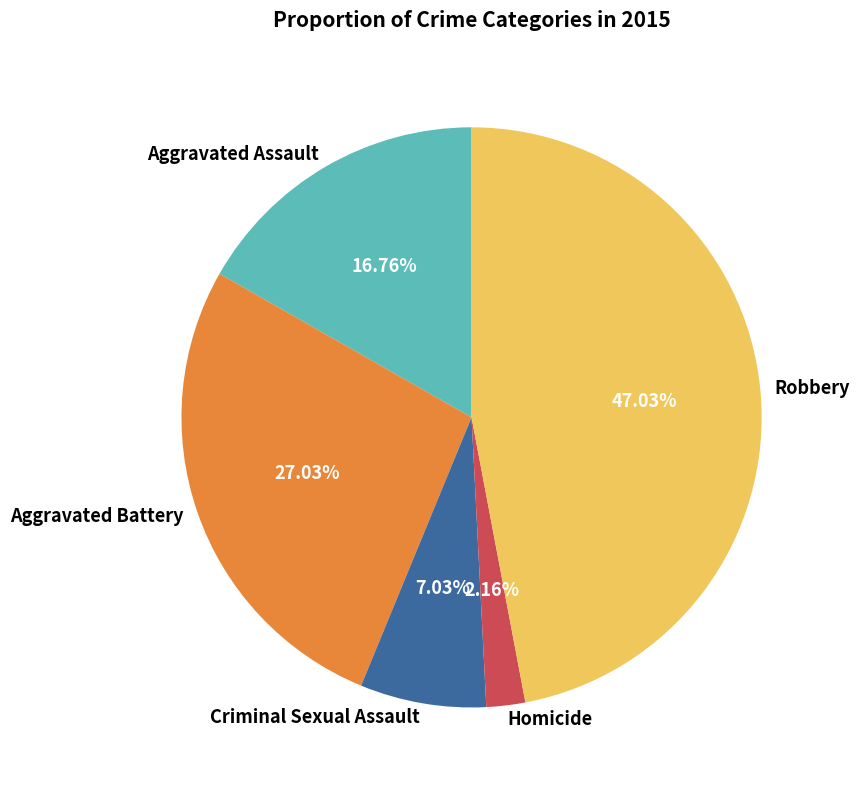

What is the smallest slice in the pie chart?

Homicide